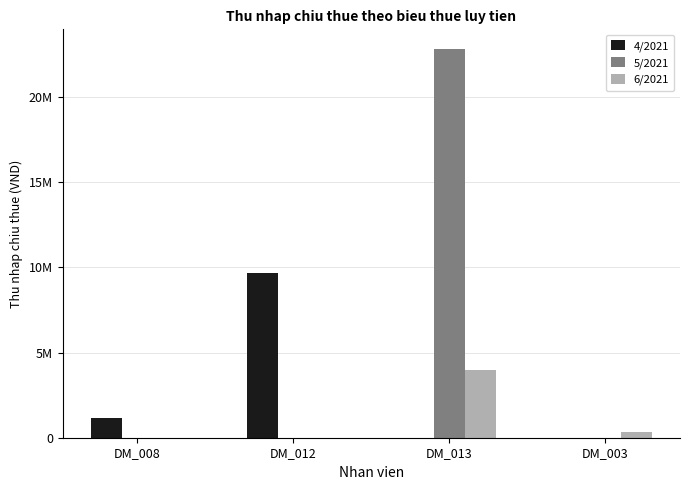

The 4/2021 series shows 6476454 at DM_013. True or false?

False